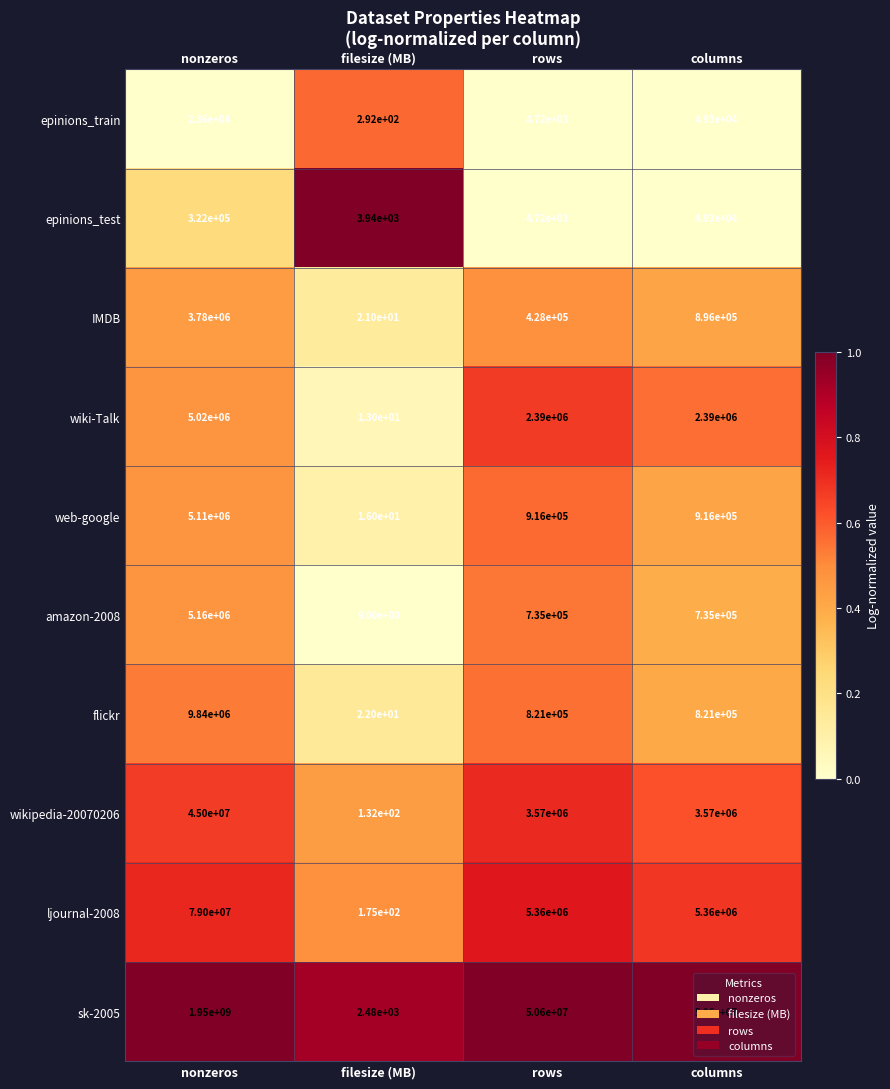

What is the maximum value shown in the chart?

1950000000